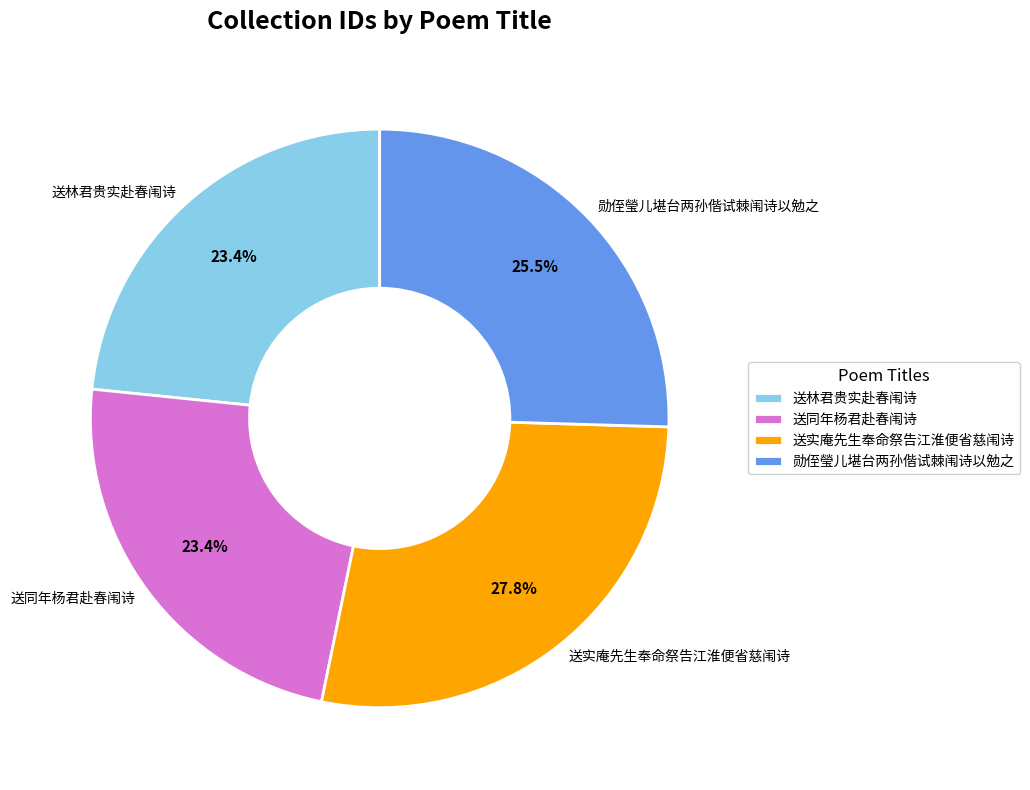

Is there any slice that represents more than half of the pie?

No